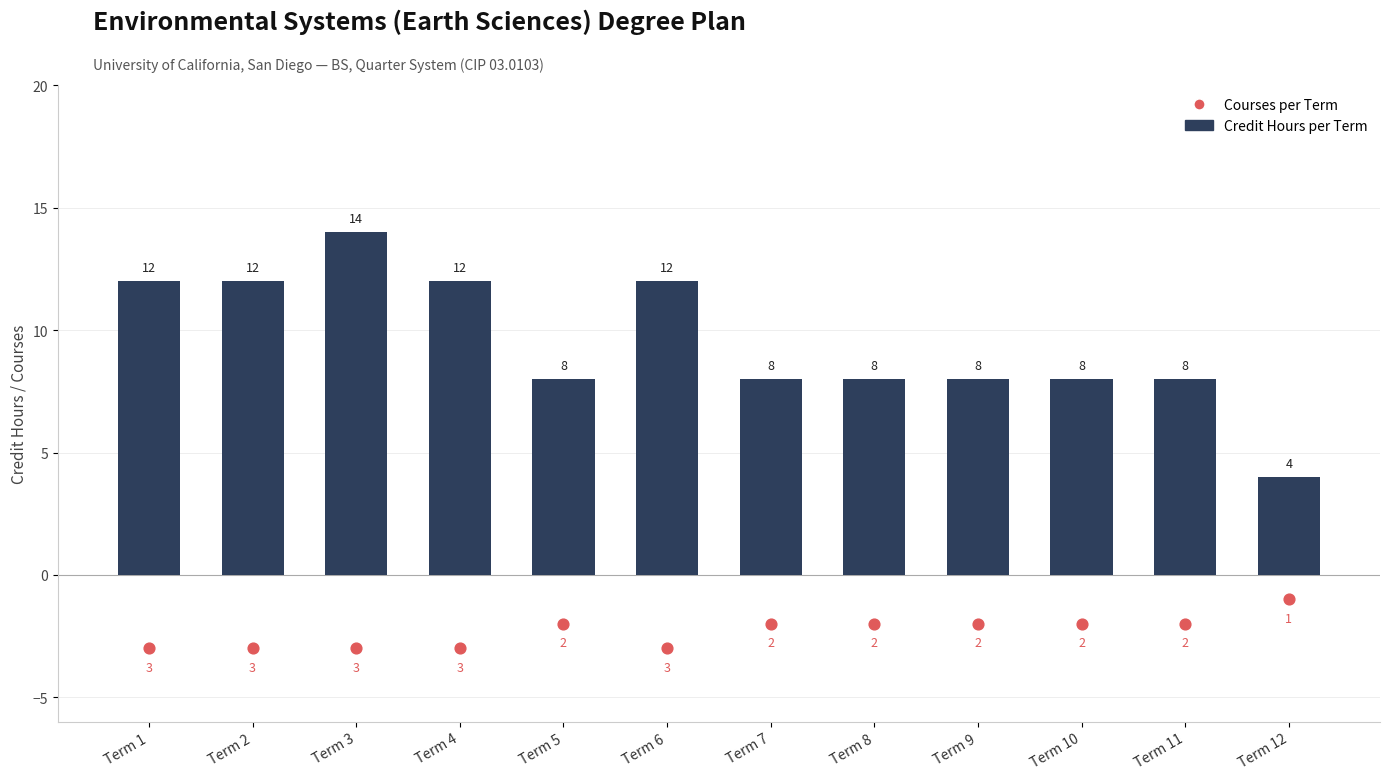

Is the value of Courses per Term at Term 10 greater than the value of Credit Hours per Term at Term 11?

No